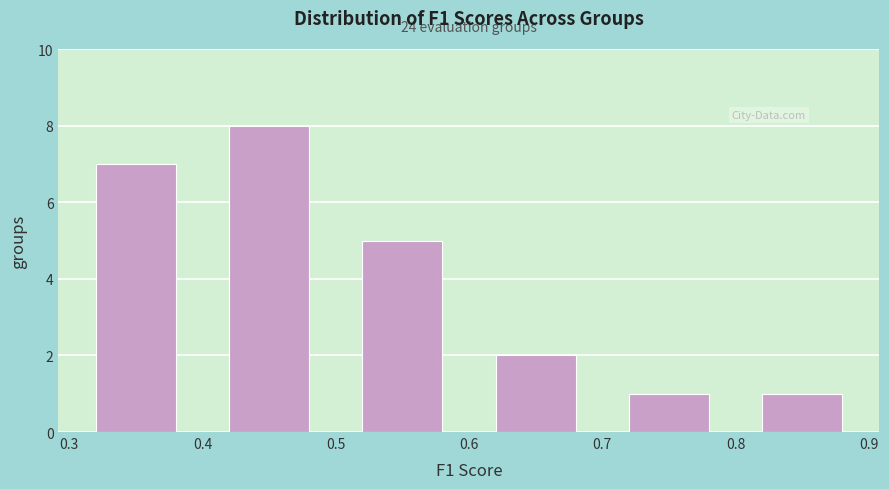

Which range on the x-axis has the tallest bar?

0.4 to 0.5